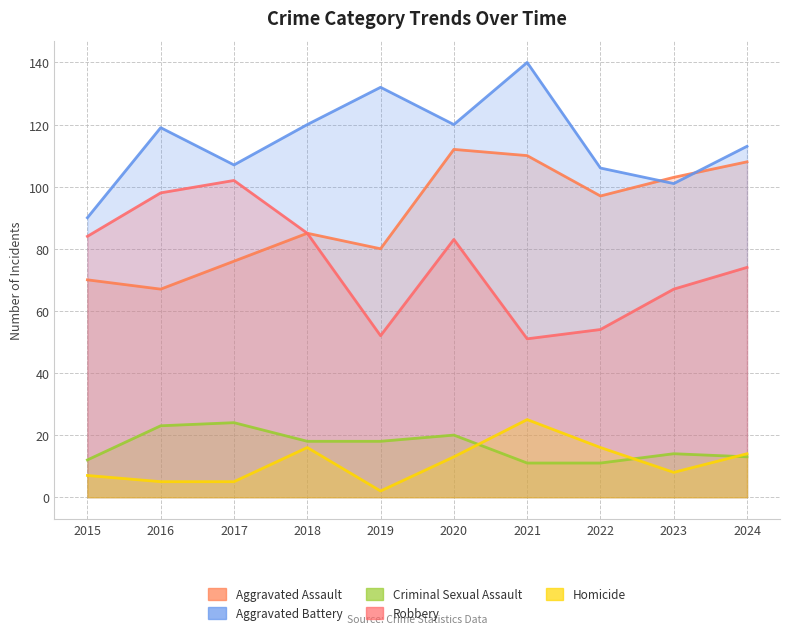

At which label does Robbery reach its minimum?

2021